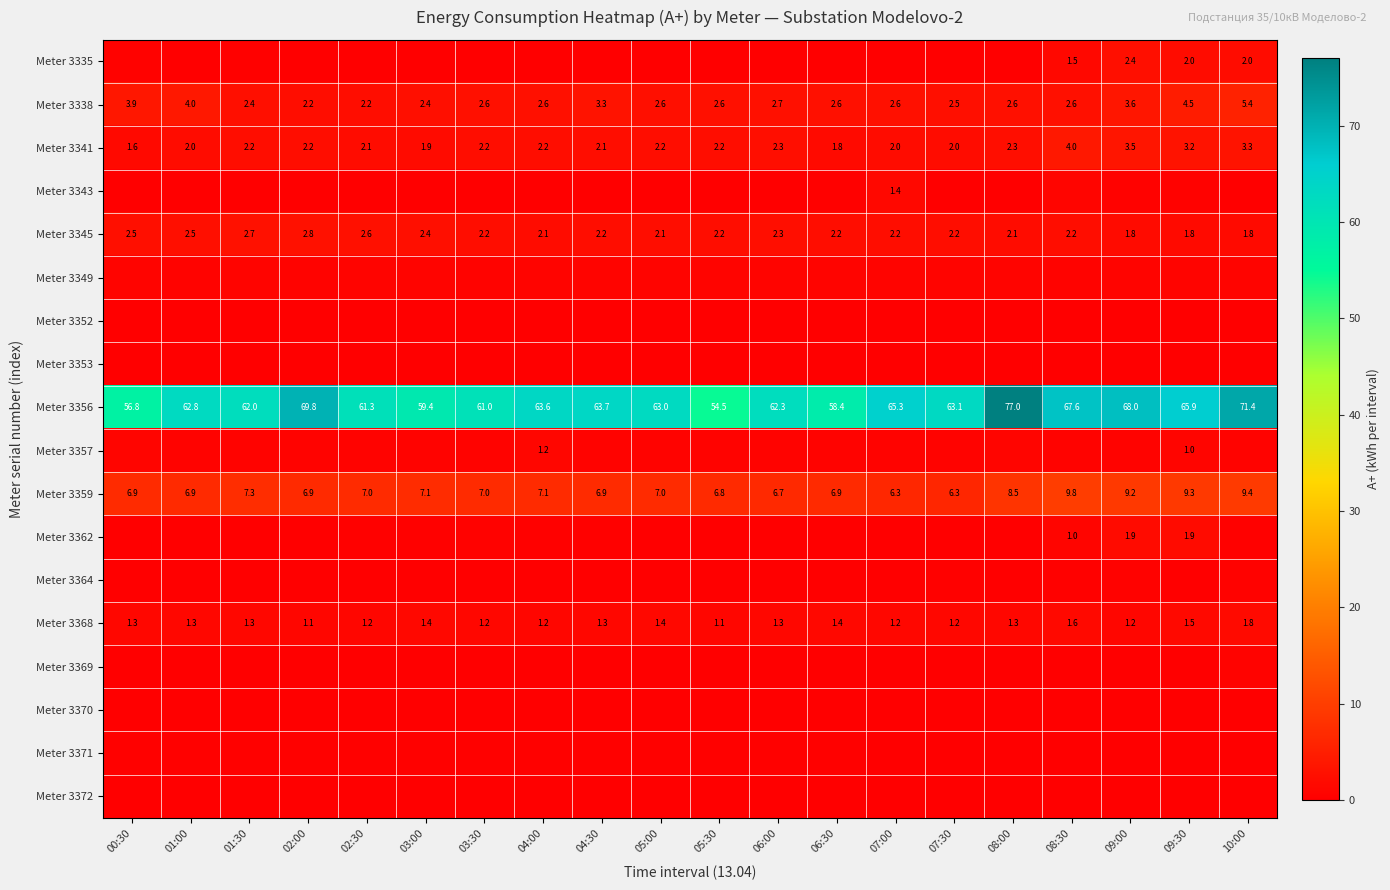

The Meter 3341 series shows 2.3 at 08:00. True or false?

True